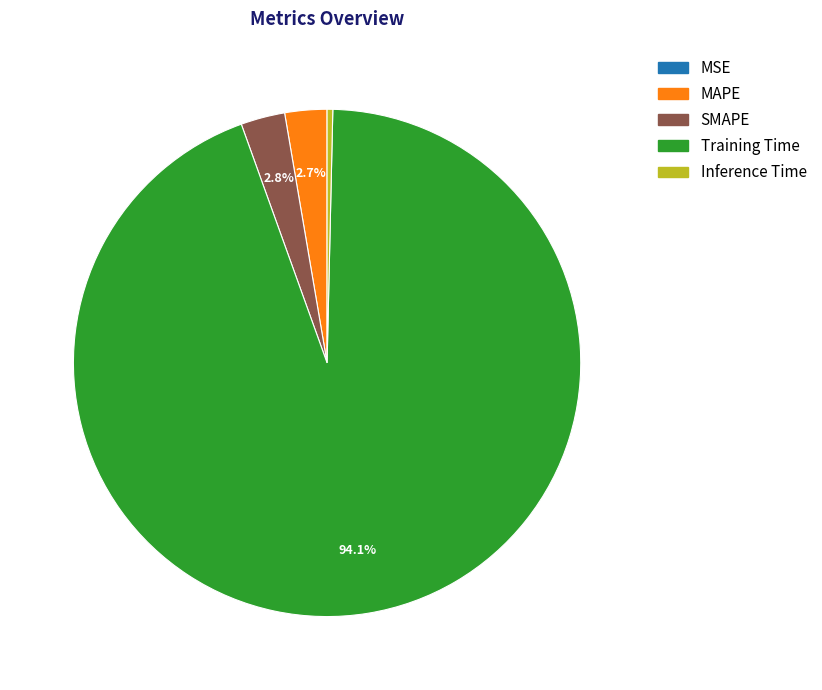

To the nearest percent, what percentage of the pie is MAPE?

3%